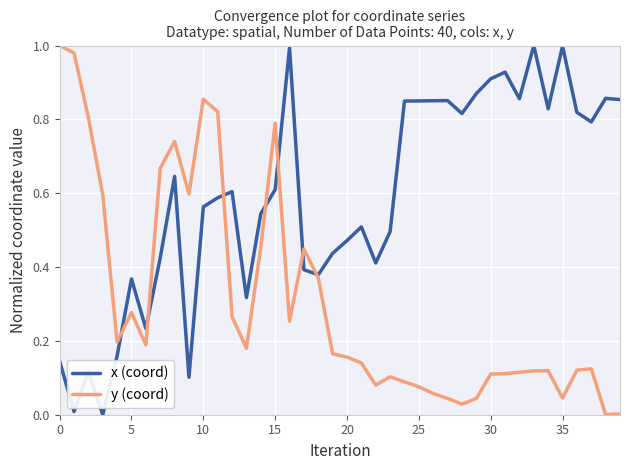

Does the chart have visible grid lines?

Yes